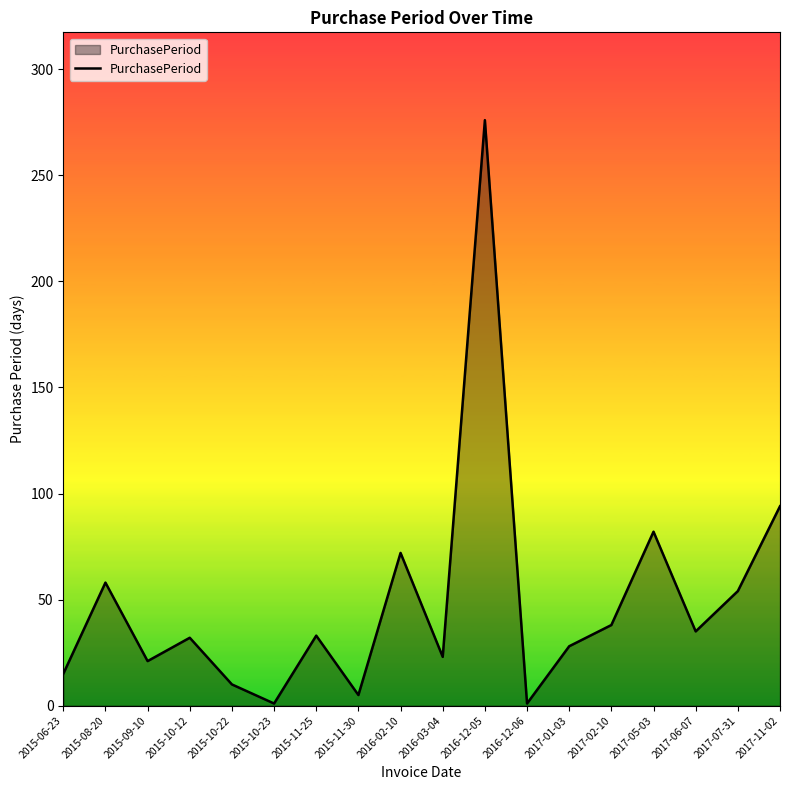

True or false: there are more than 2 points higher than both neighbors.

True